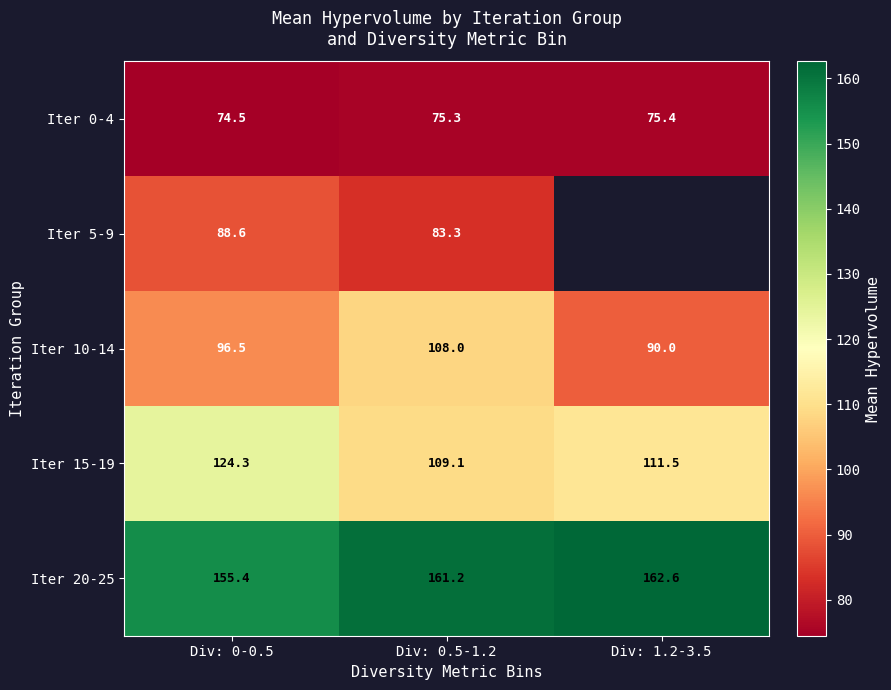

Is the value of Iter 10-14 at Div: 0-0.5 greater than the value of Iter 20-25 at Div: 0.5-1.2?

No